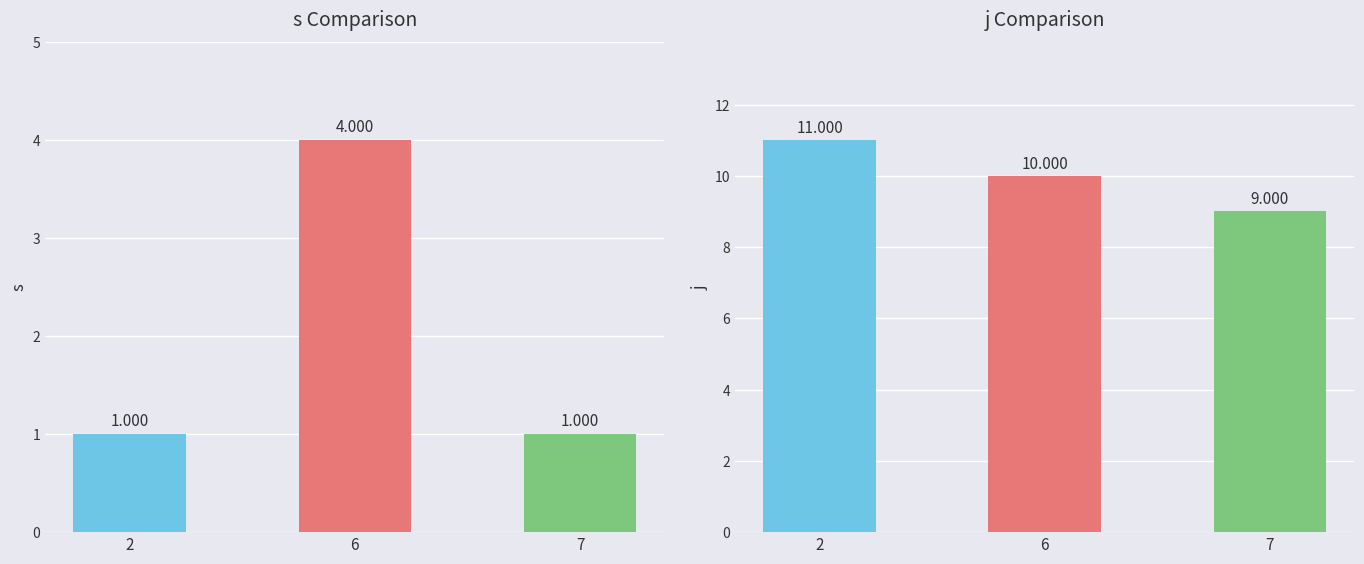

Between 2 and 6, which is larger?

6